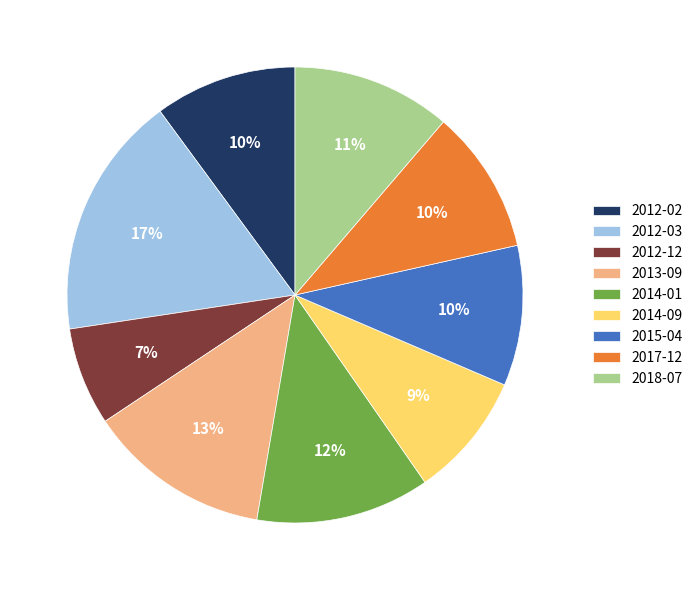

Approximately how many times larger is the value at 2014-09 compared to 2015-04?

0.9